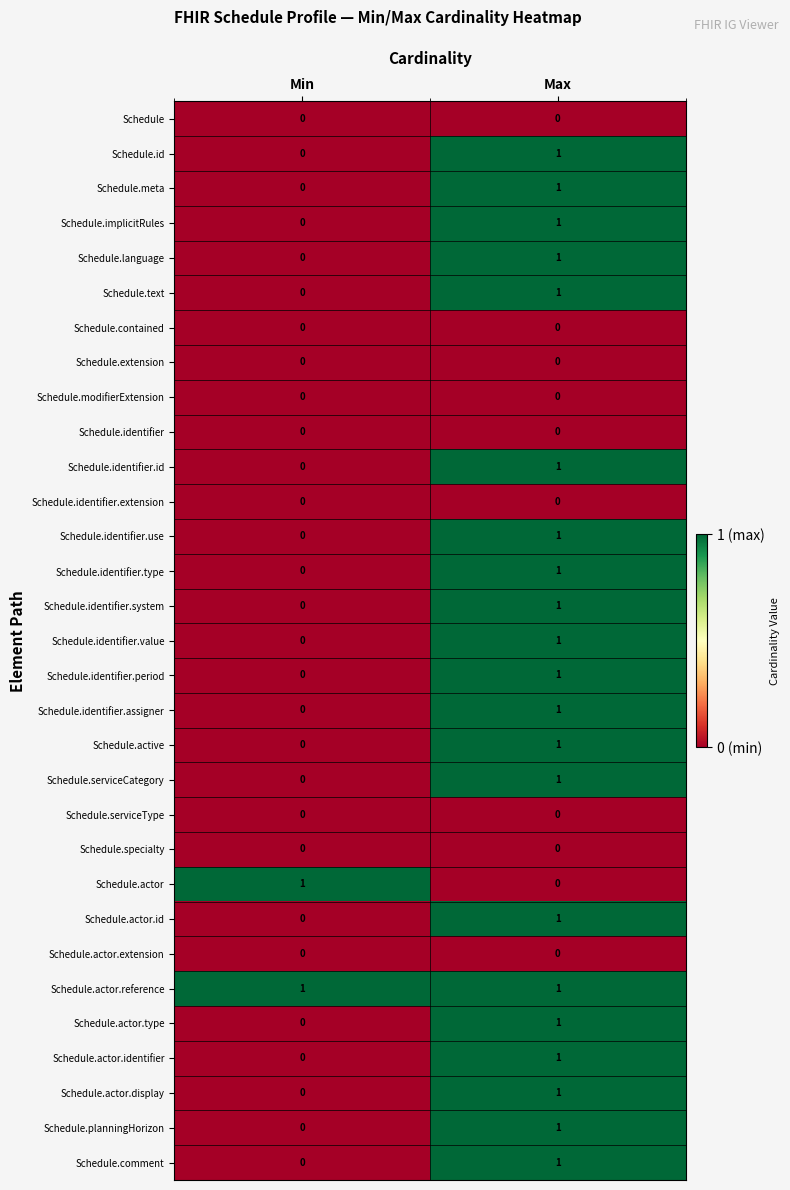

At which label is Schedule.serviceCategory closest to 0?

Min